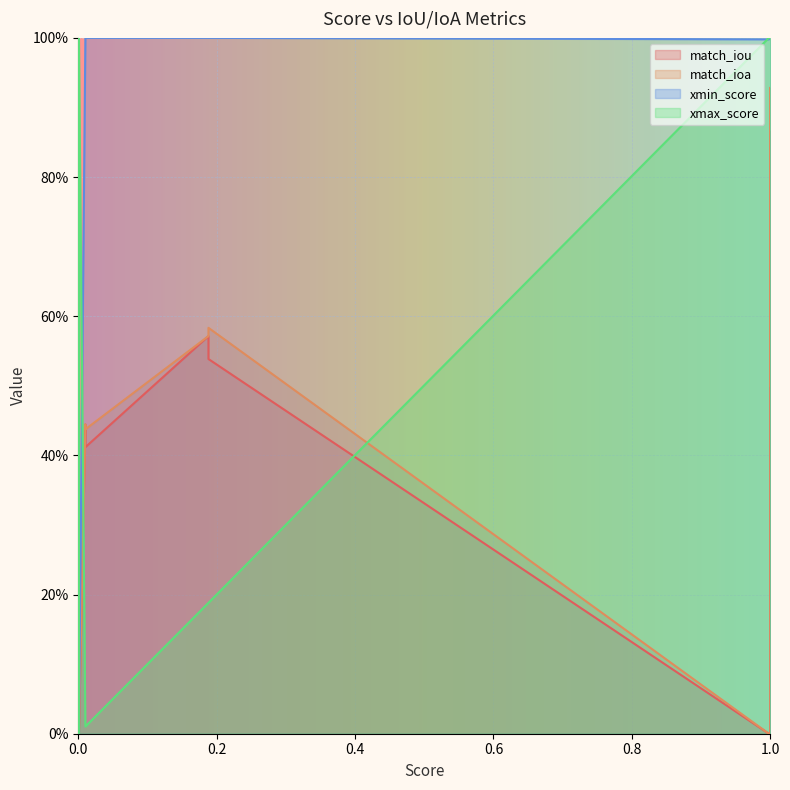

True or false: xmin_score and match_iou intersect in this chart.

False